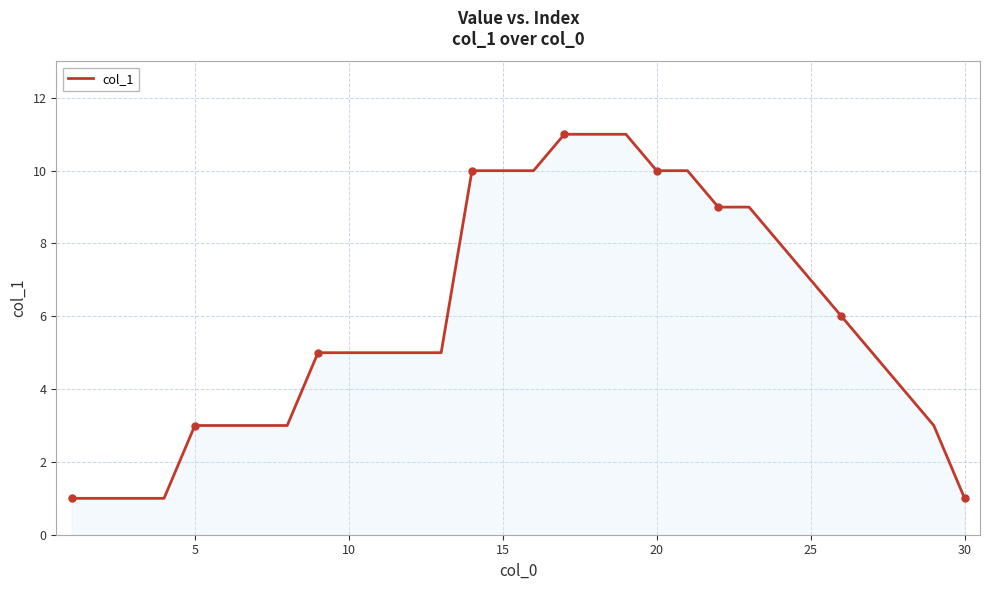

What is the maximum value shown in the chart?

11